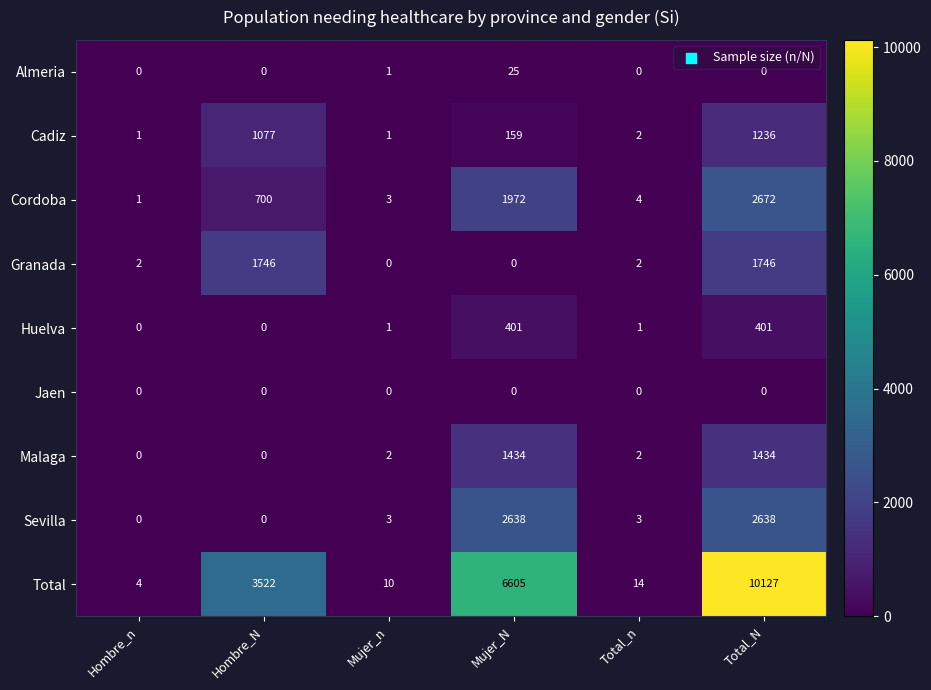

How many data points does each series have?

6